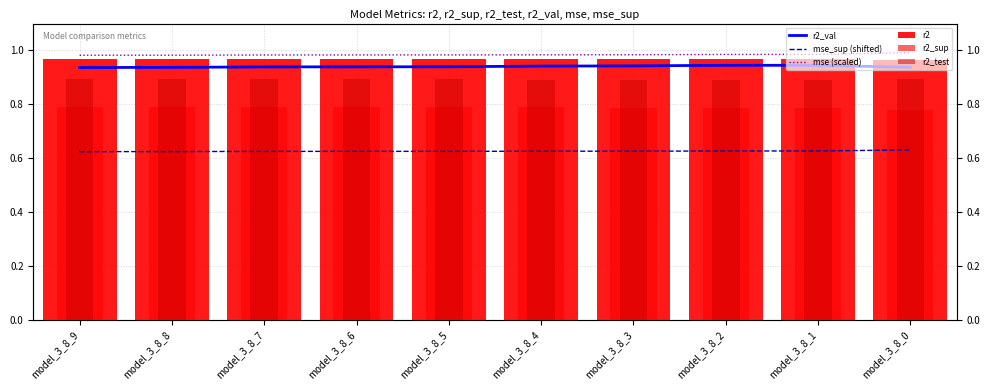

Read the mse_sup (shifted) value at model_3_8_2.

0.6